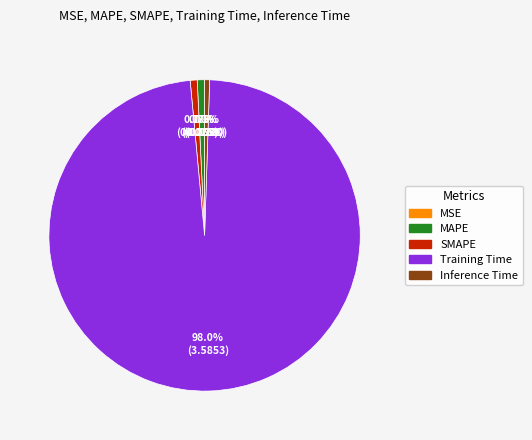

Between Training Time and MAPE, which is larger?

Training Time